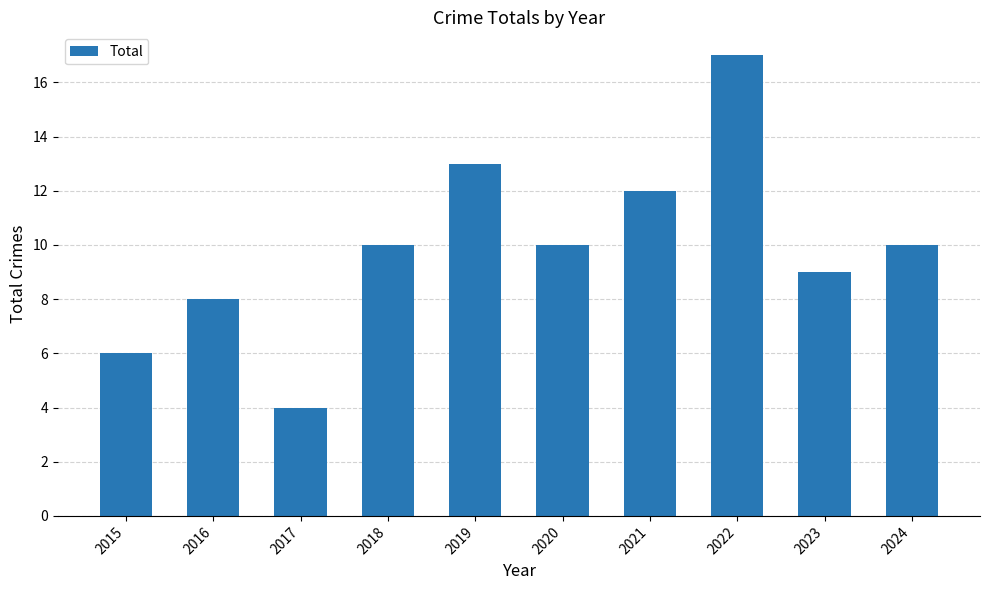

Between 2019 and 2024, which is larger?

2019